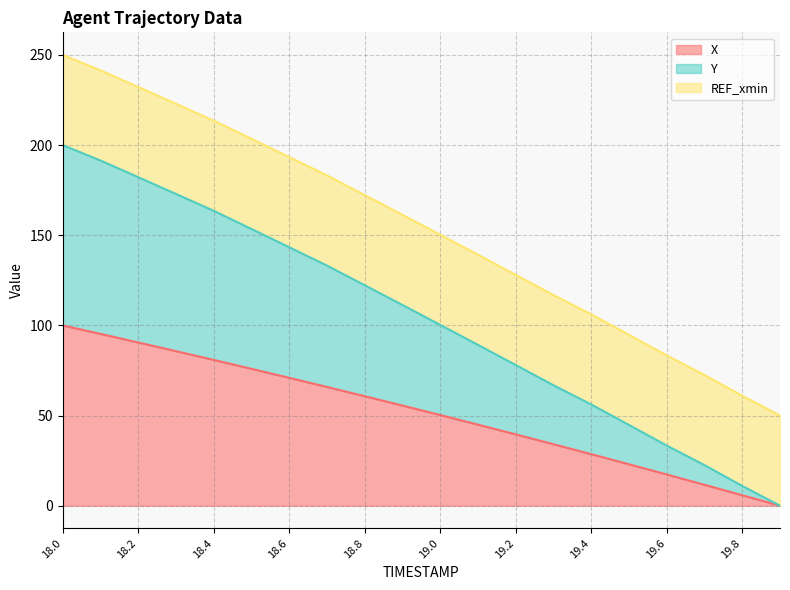

Does the chart have visible grid lines?

Yes